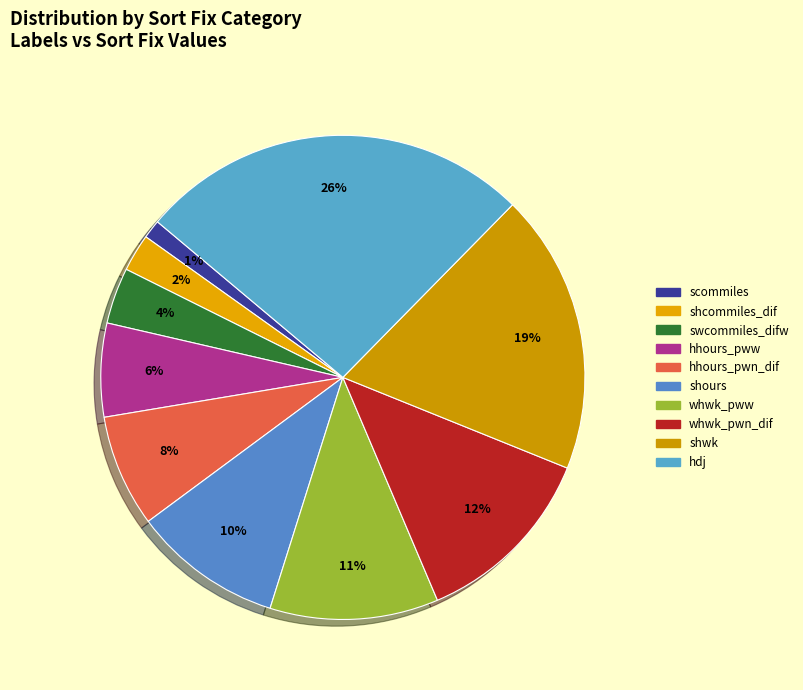

Does any single category account for the majority?

No